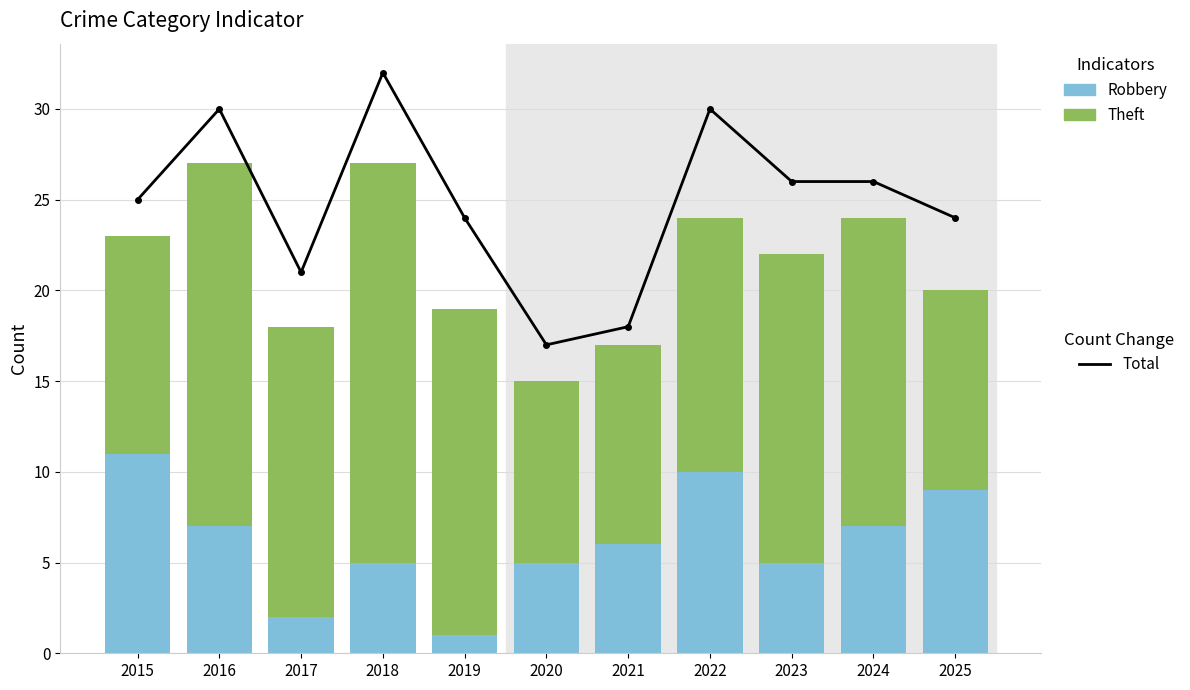

Rank the series by their maximum value, from highest to lowest.

Total, Theft, Robbery